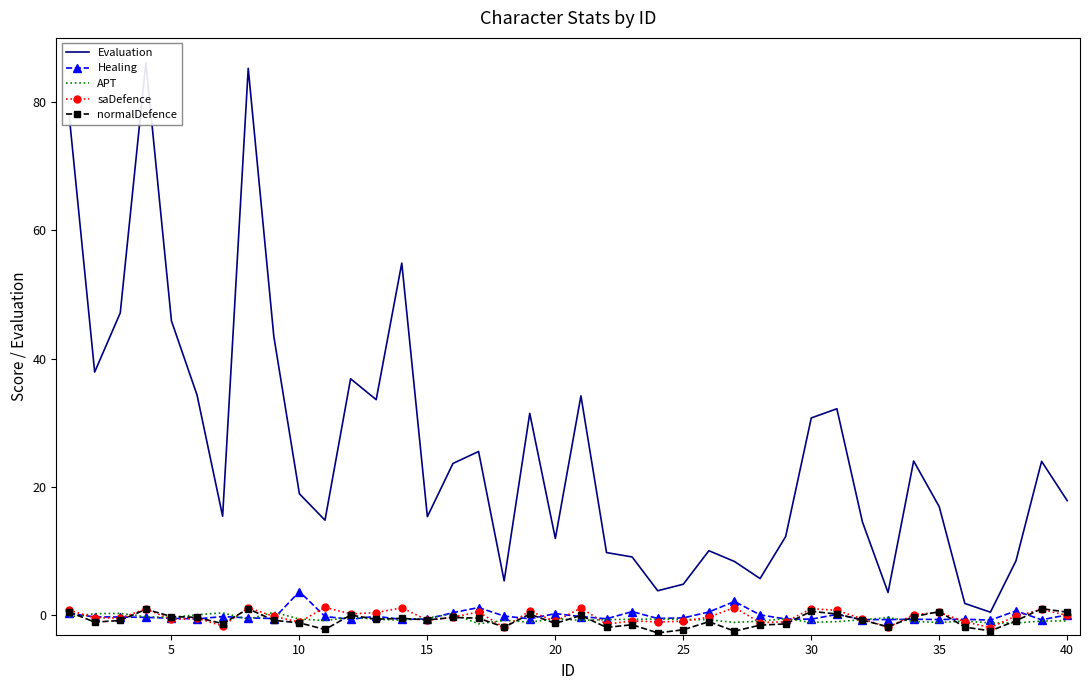

The saDefence series shows 0.0 at 40. True or false?

True